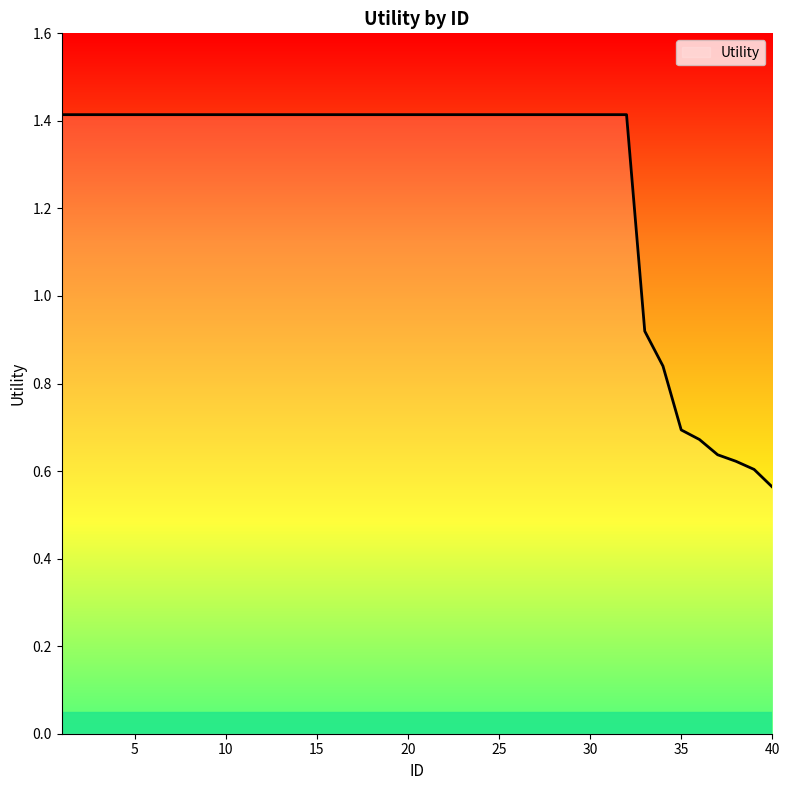

How many lines are shown in the chart?

1